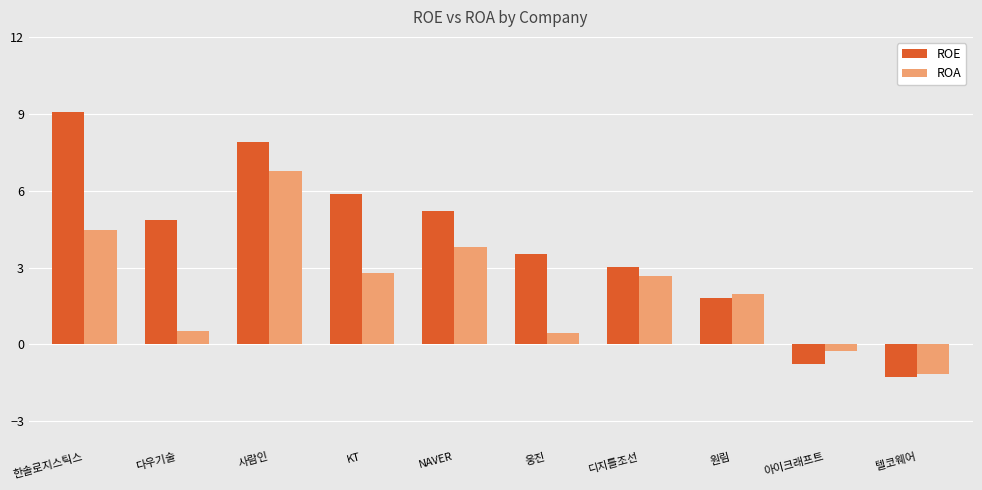

How many categories are shown in the chart?

10